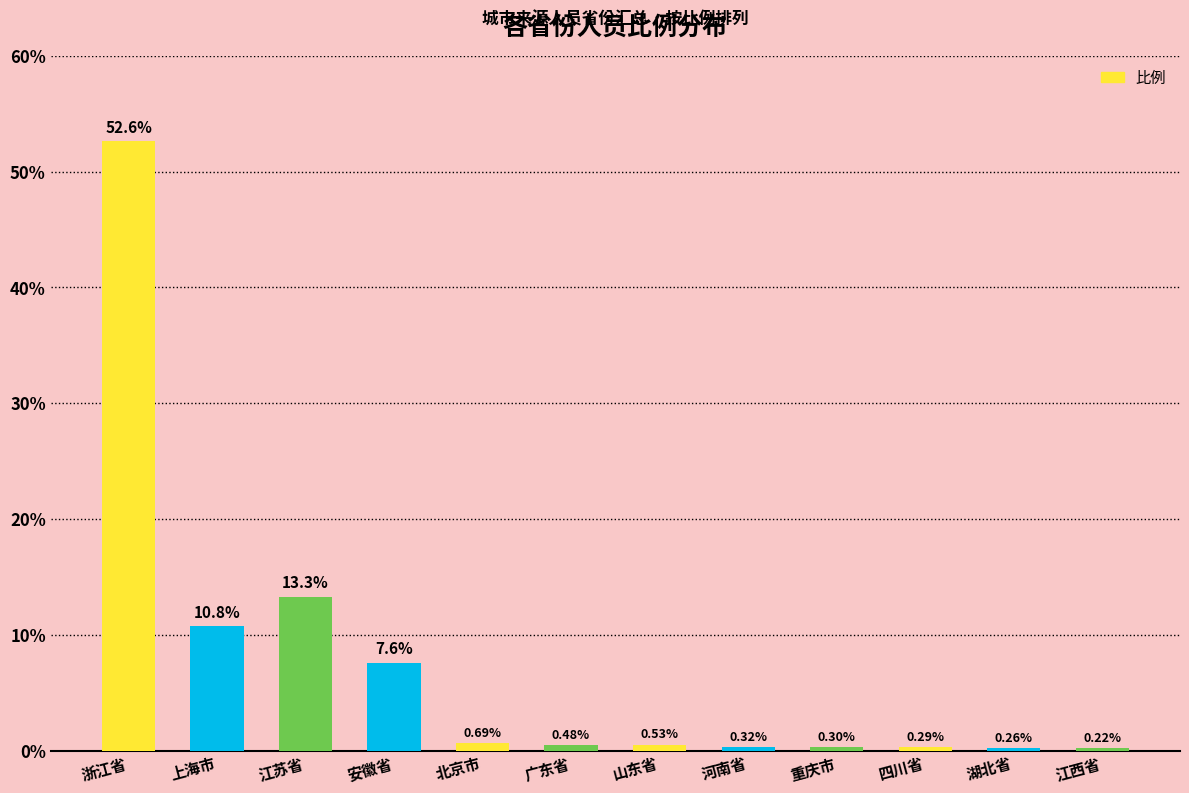

What is the change in value from 浙江省 to 河南省?

-52.3